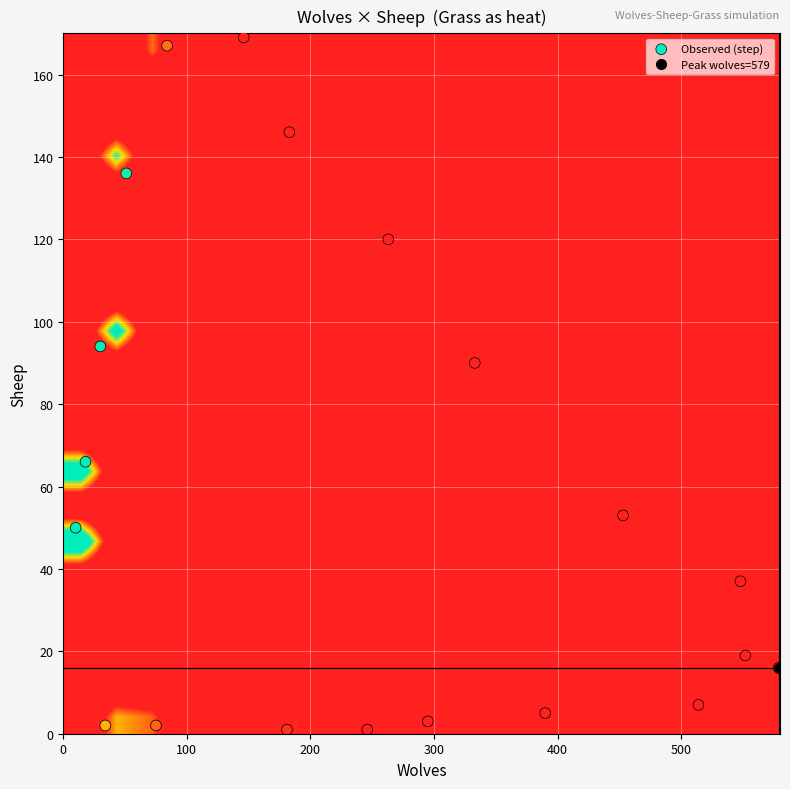

What is the greatest value displayed?

222